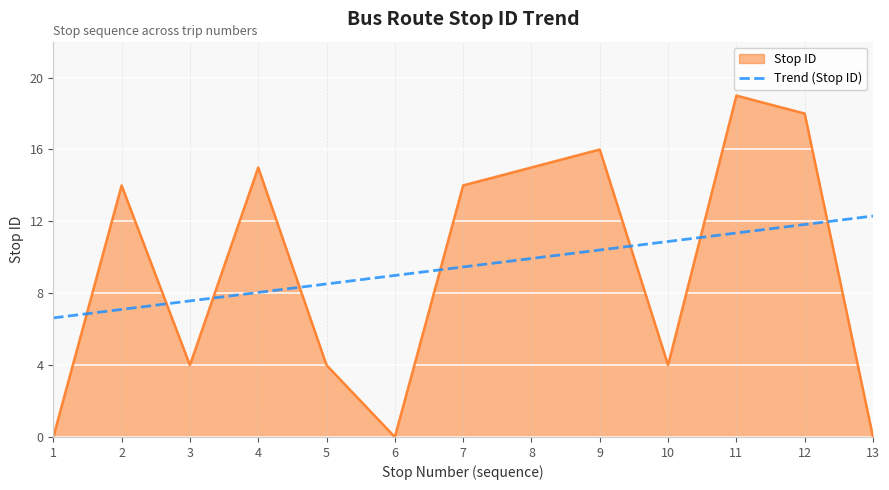

Rank the series by their maximum value, from highest to lowest.

Stop ID, Trend (Stop ID)